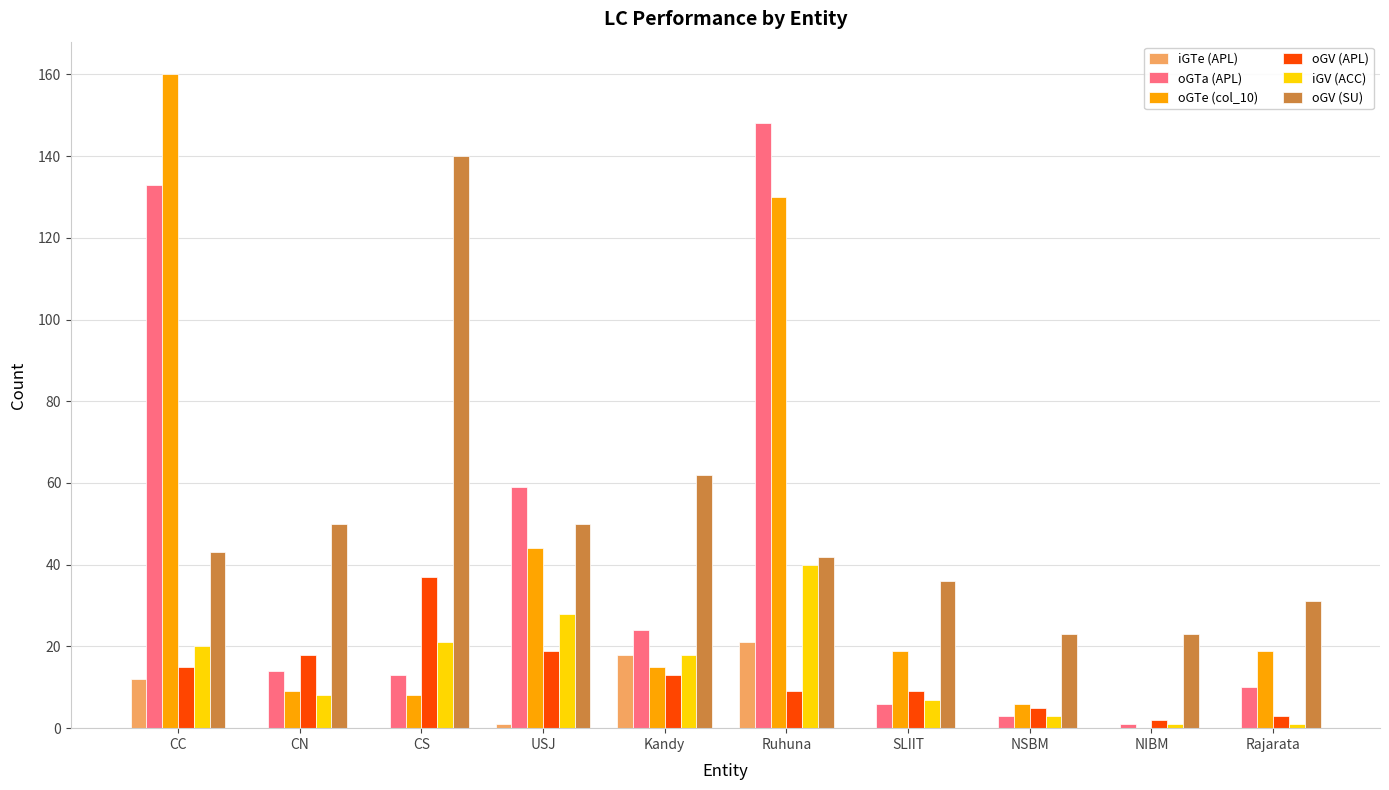

What is the average value of the oGV (APL) series?

13